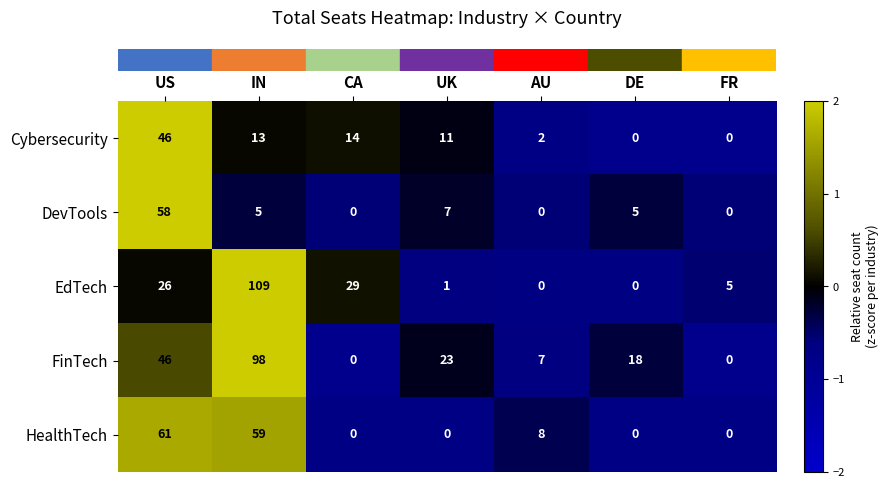

Which label corresponds to the largest value in the chart?

IN